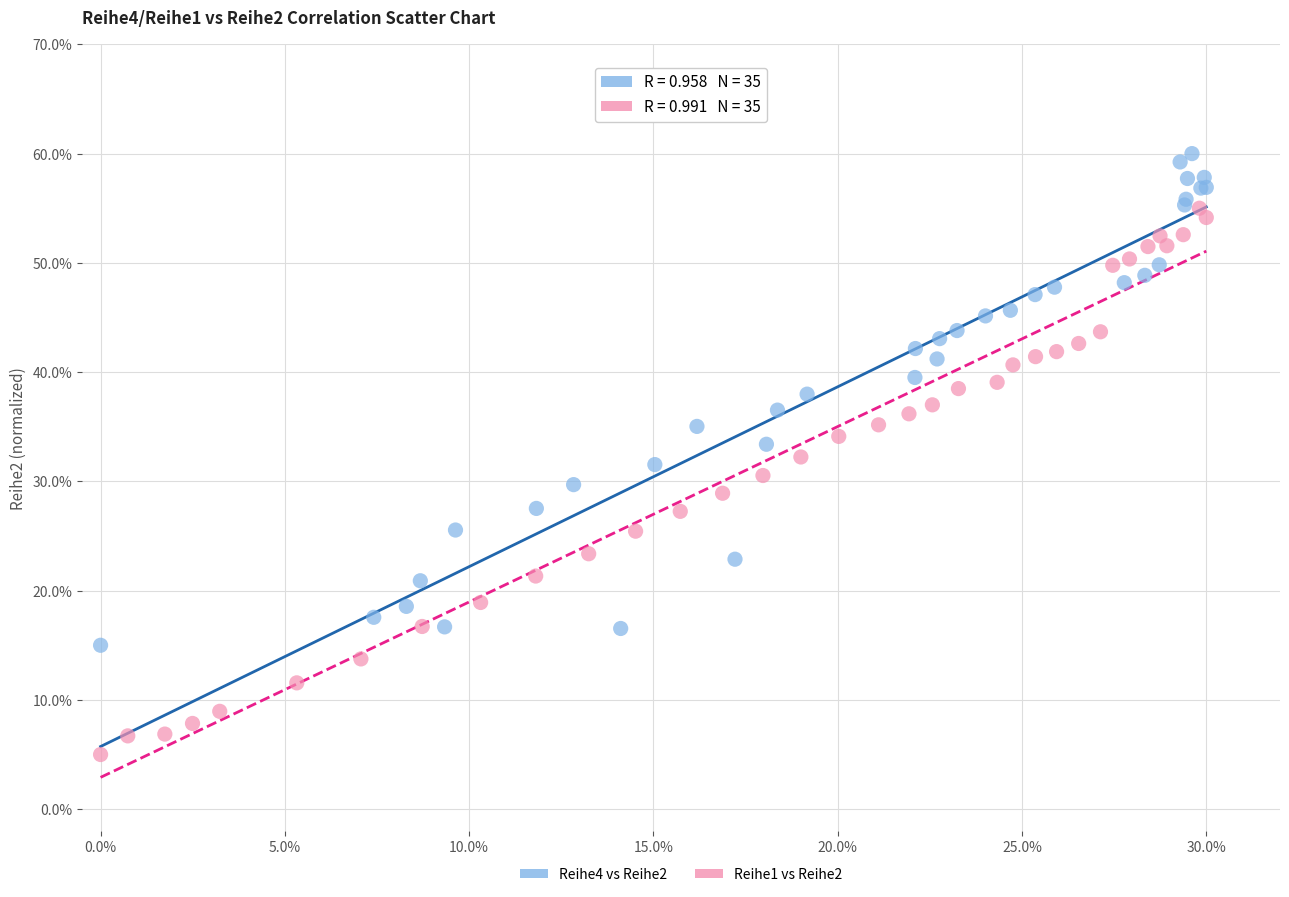

Which series contains the highest Y value?

Reihe4 vs Reihe2